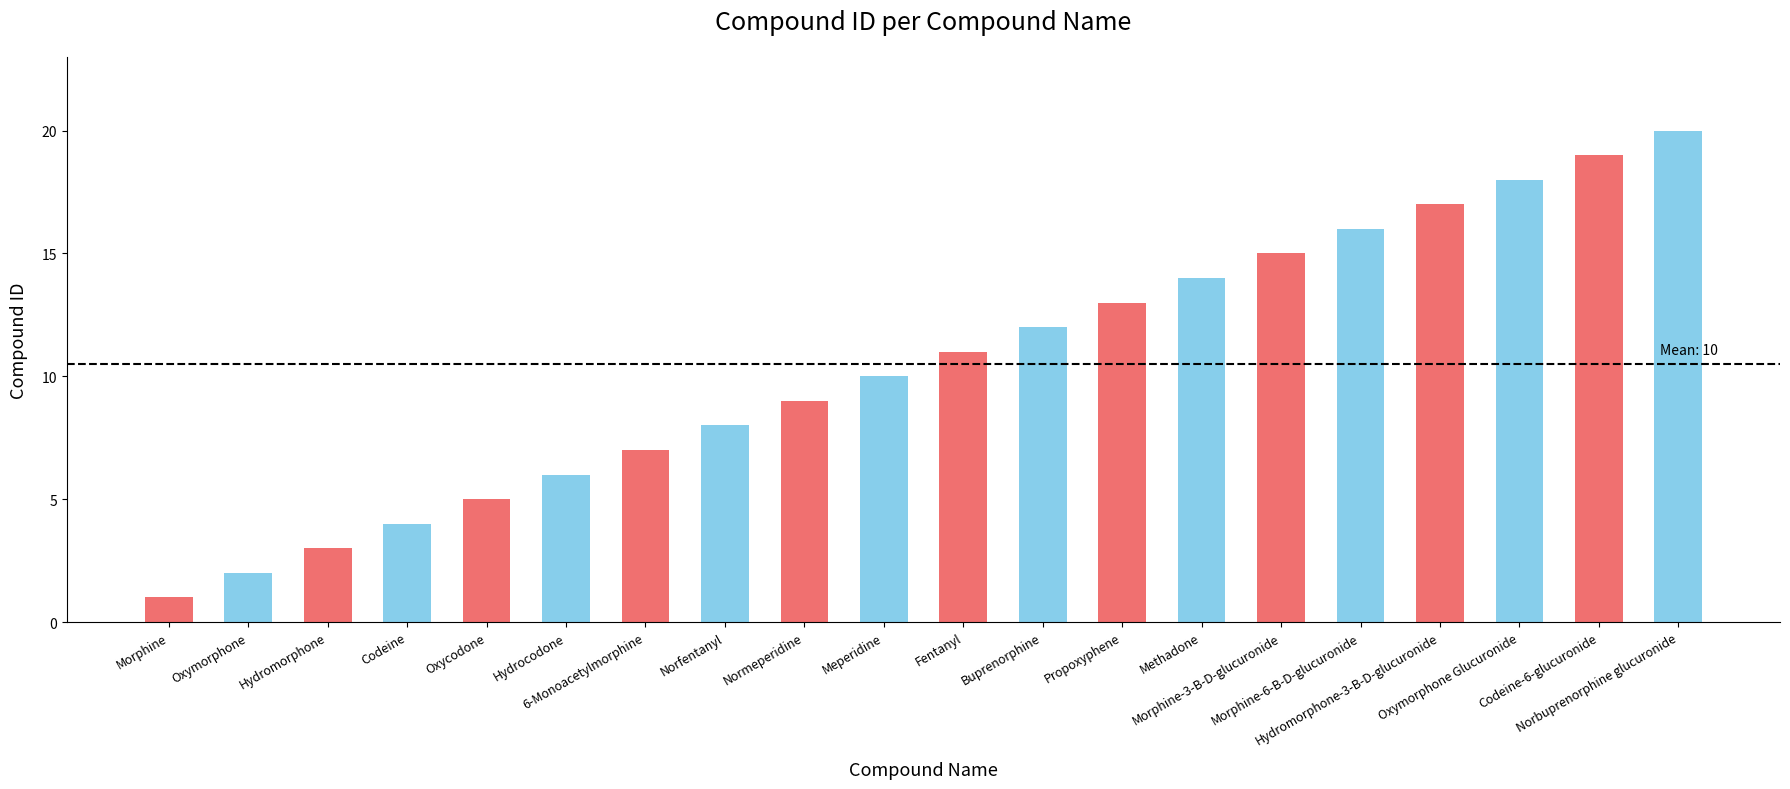

What is the greatest value displayed?

20